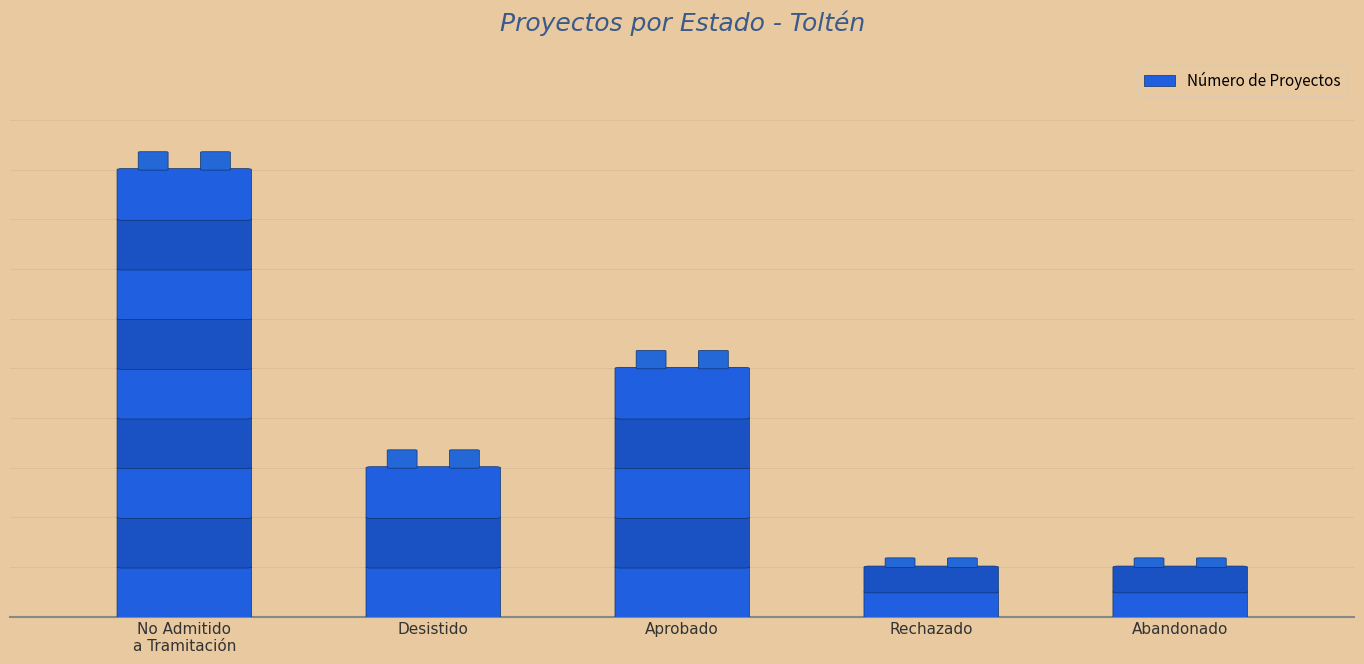

Rank the categories by value from highest to lowest.

No Admitido
a Tramitación, Aprobado, Desistido, Rechazado, Abandonado